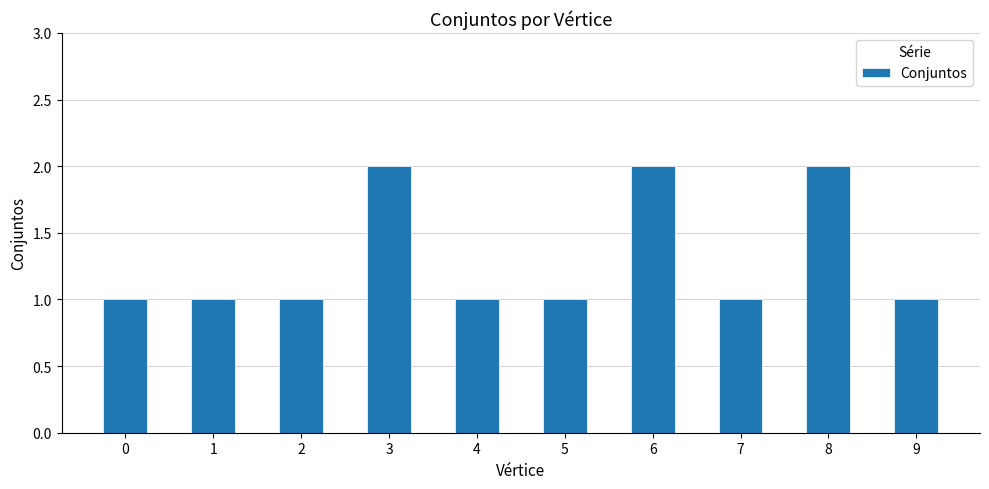

What is the average value?

1